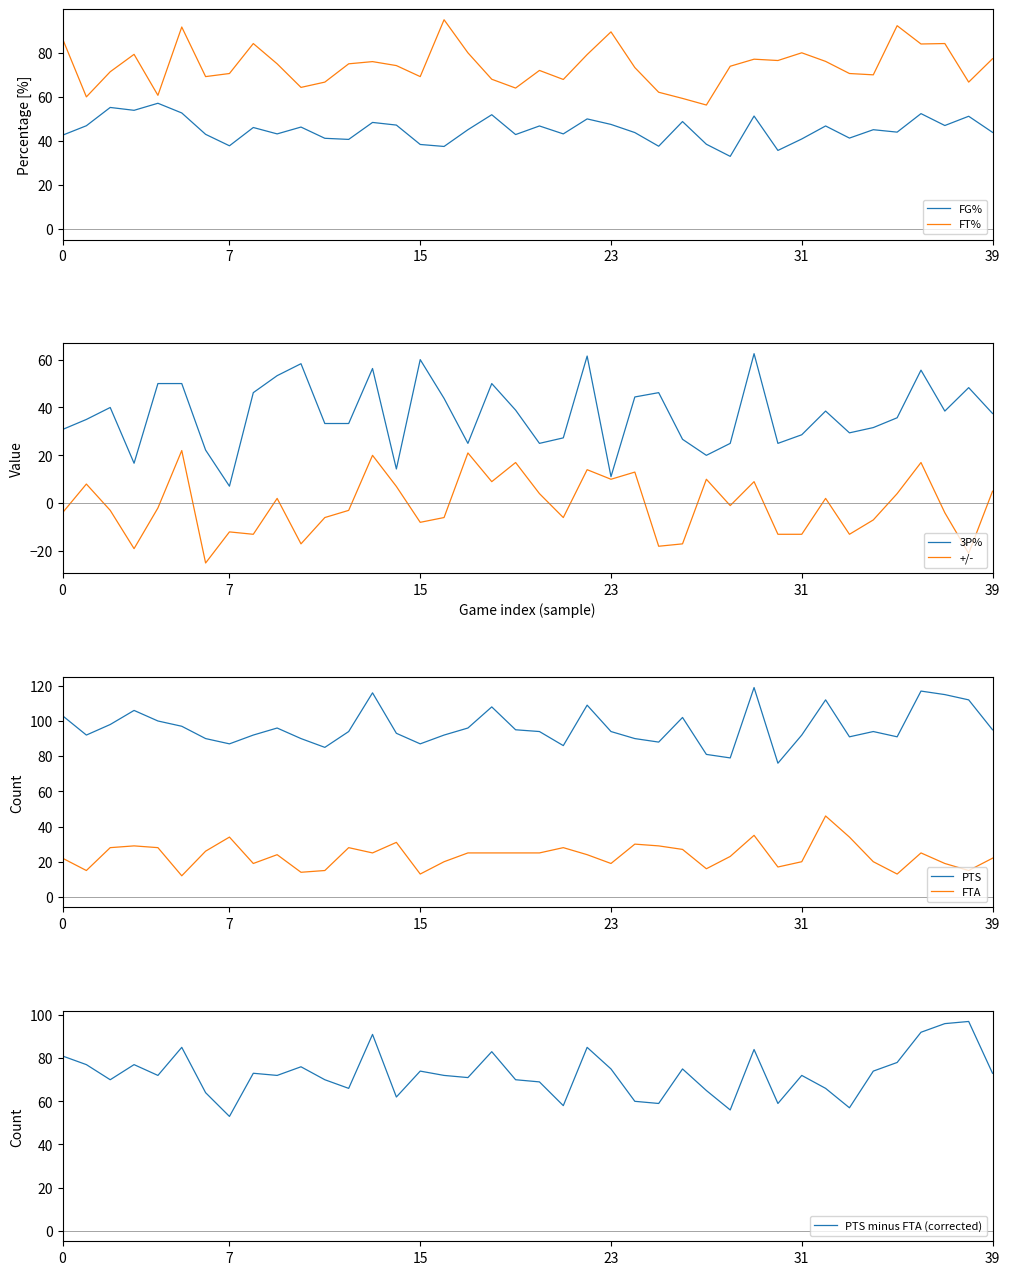

What is the lowest value of the FT% series?

56.3